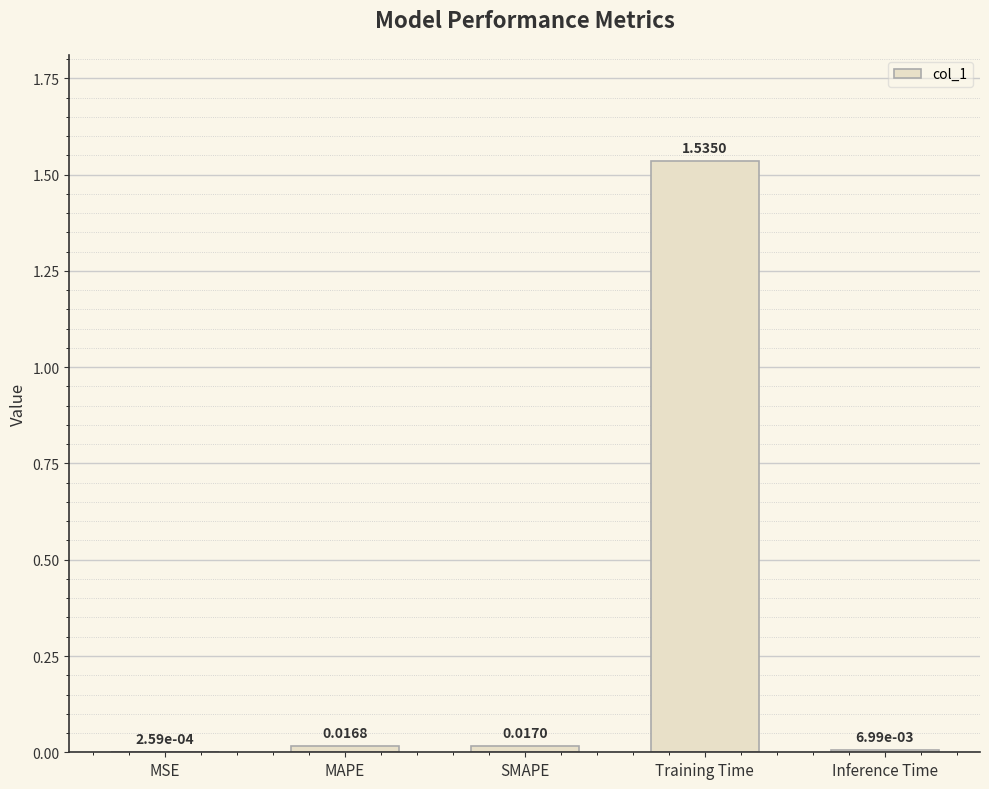

What is the sum of all values?

1.6